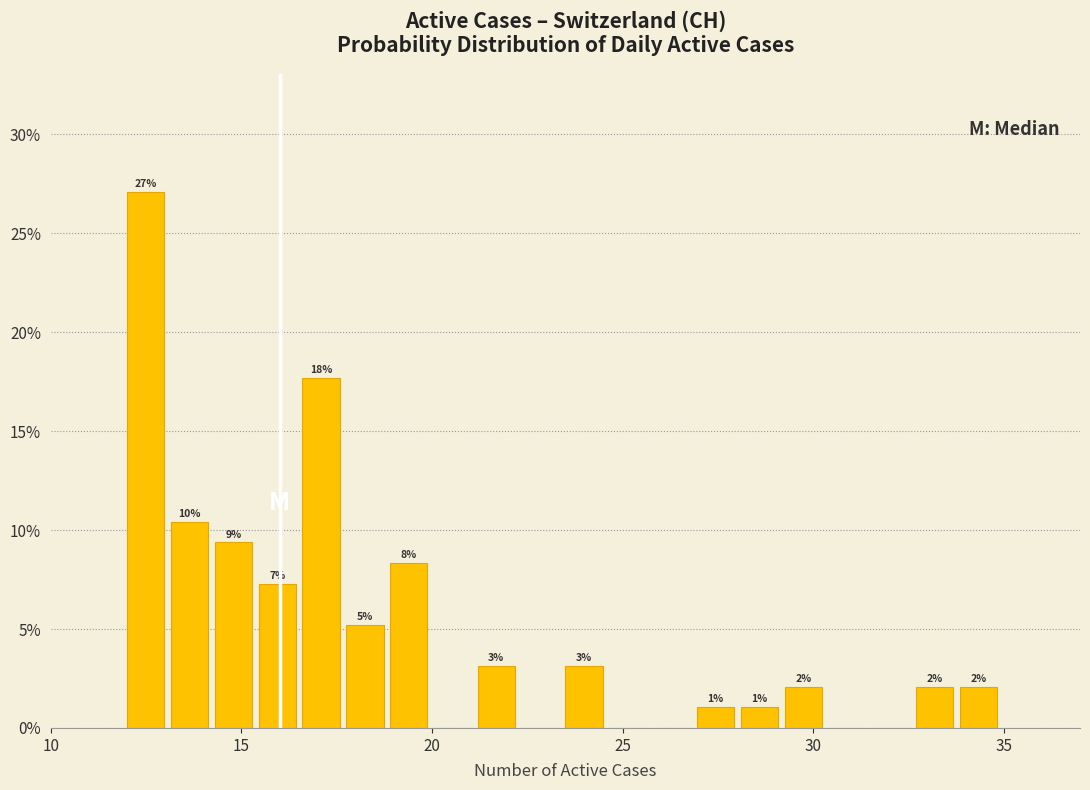

Around what value on the x-axis is the tallest bar? Give the approximate position of its centre, as read against the axis.

12.5